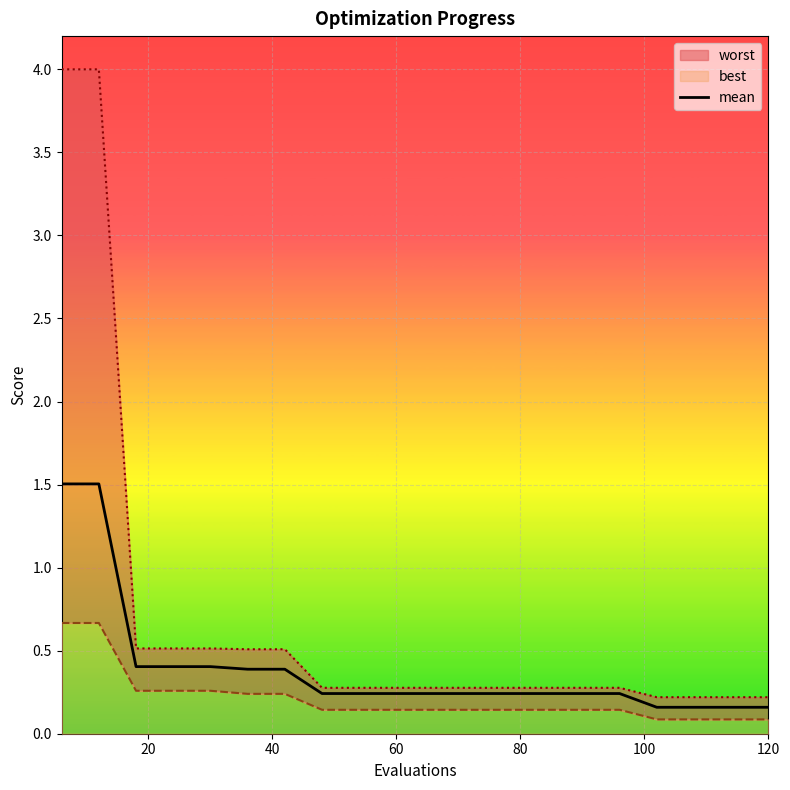

Reading left to right, extract all data points from this chart.

1.5	1.5	0.4	0.4	0.4	0.4	0.4	0.2	0.2	0.2	0.2	0.2	0.2	0.2	0.2	0.2	0.2	0.2	0.2	0.2